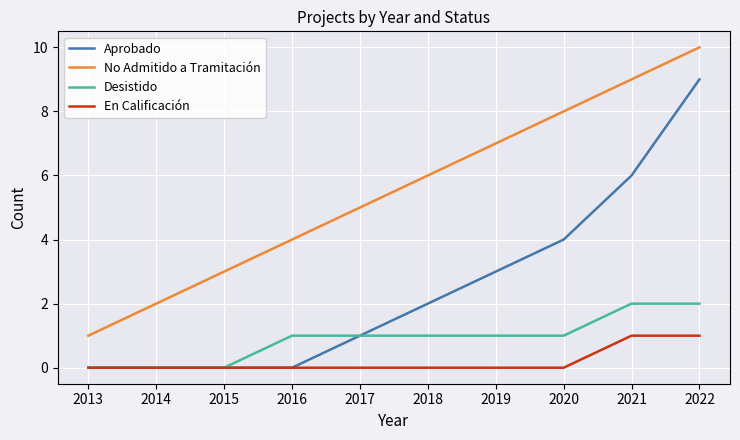

Is the value of Aprobado at 2021 greater than the value of Desistido at 2014?

Yes